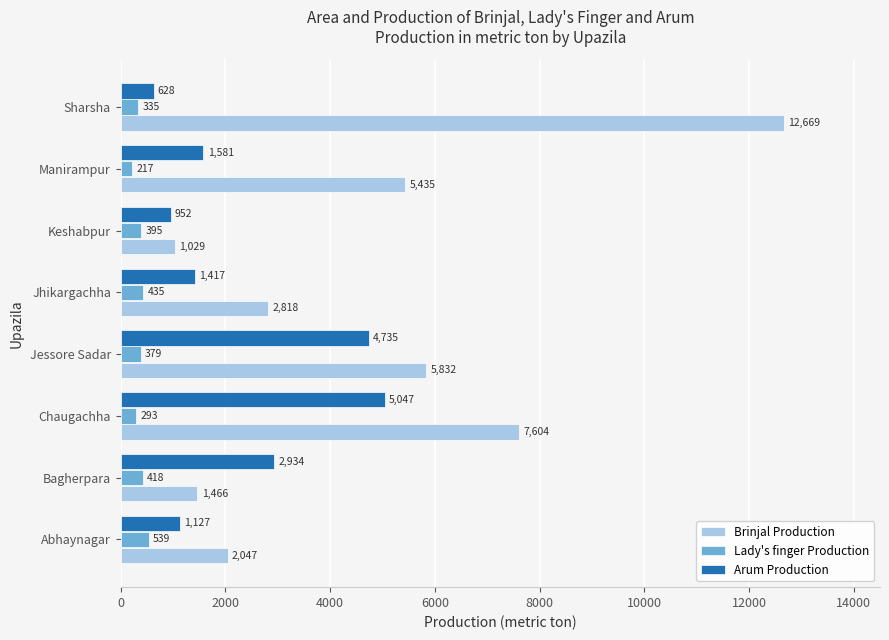

Rank the series by their average value, from lowest to highest.

Lady's finger Production, Arum Production, Brinjal Production